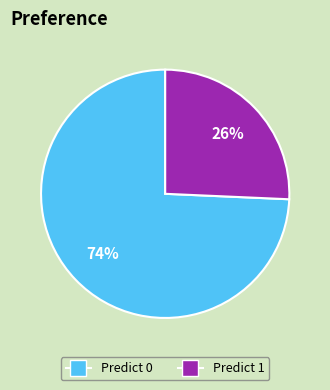

Is there a majority slice in this chart?

Yes